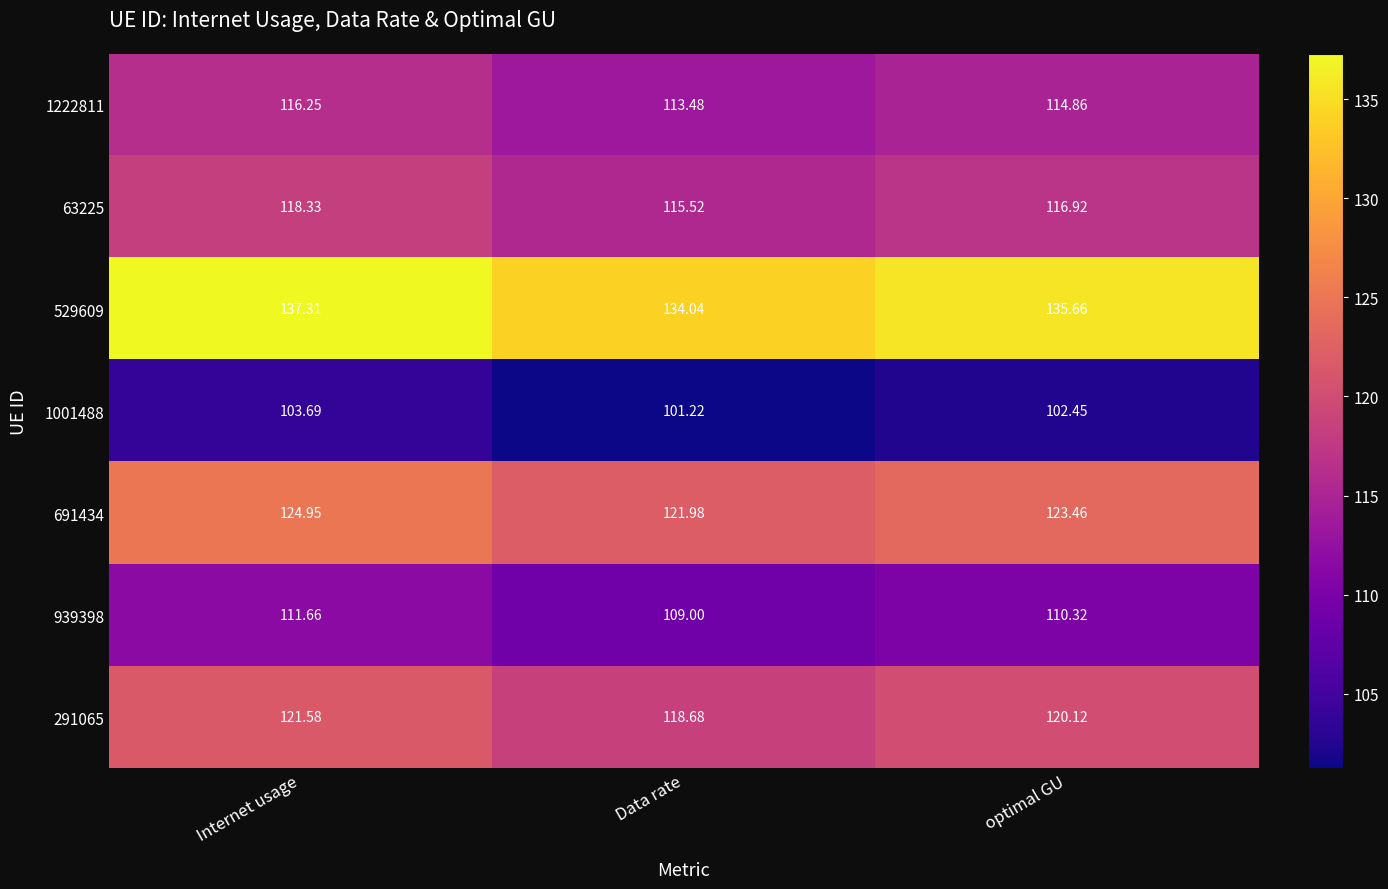

List the labels in order of 939398 value, largest first.

Internet usage, optimal GU, Data rate